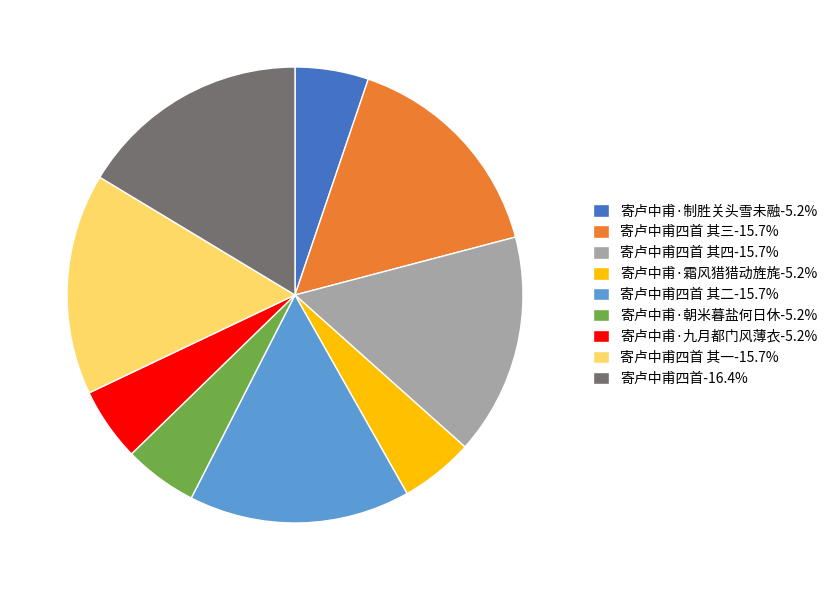

Approximately how many times larger is the value at 寄卢中甫四首 其一-15.7% compared to 寄卢中甫·制胜关头雪未融-5.2%?

3.0